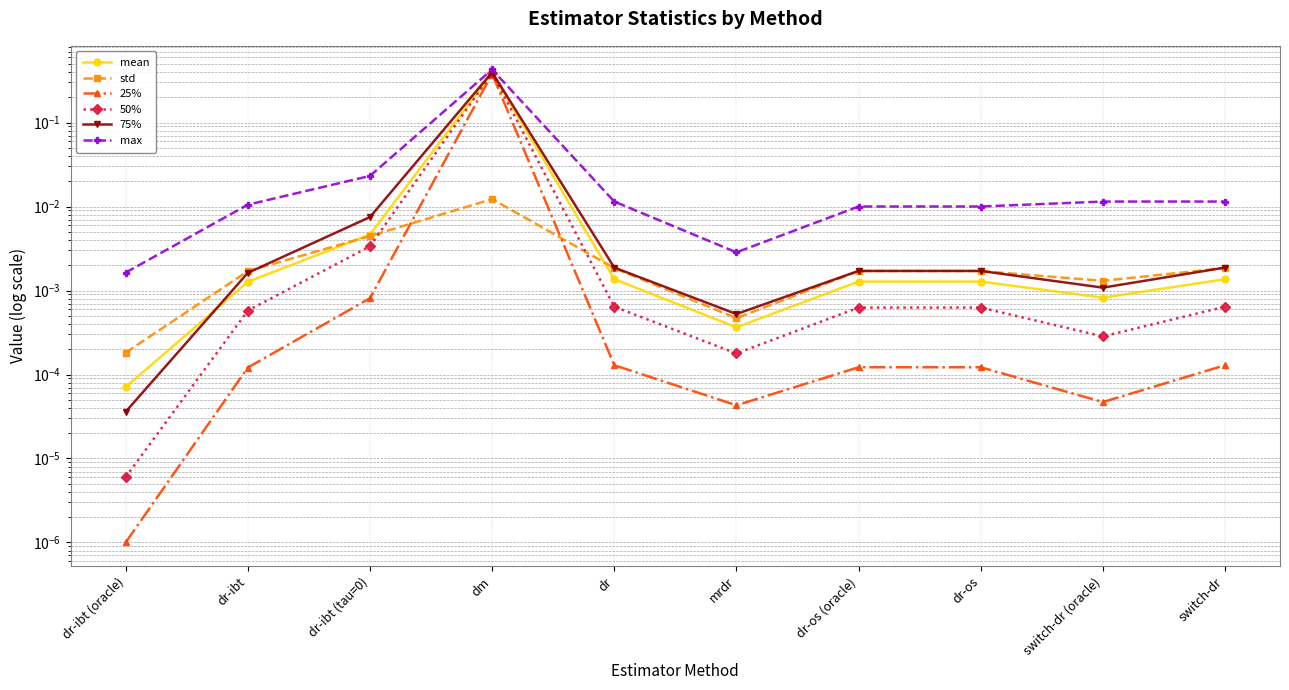

True or false: max has a value of 0.0 at dr-ibt (tau=0).

True